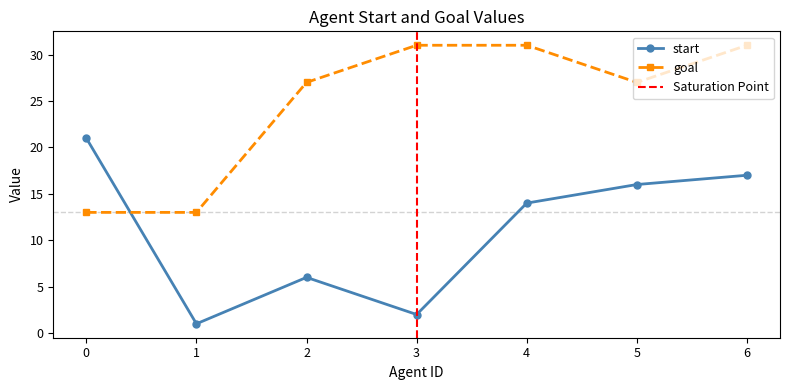

How many data points in goal are above 27?

3